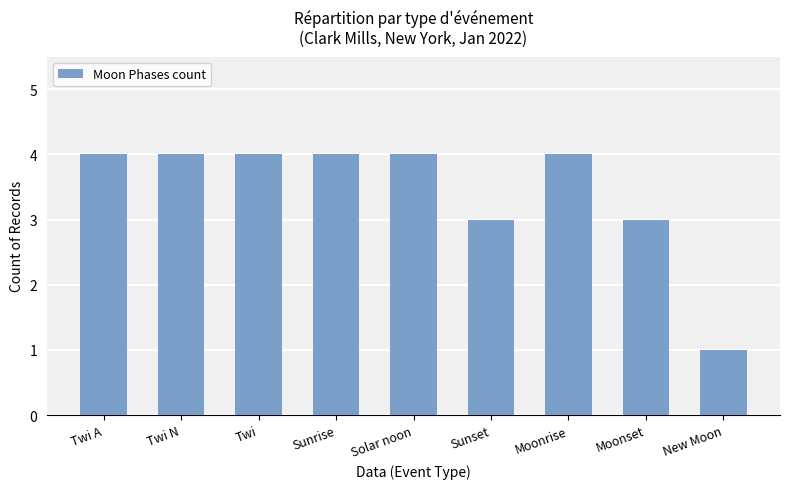

What is the difference between the maximum and second lowest values?

1